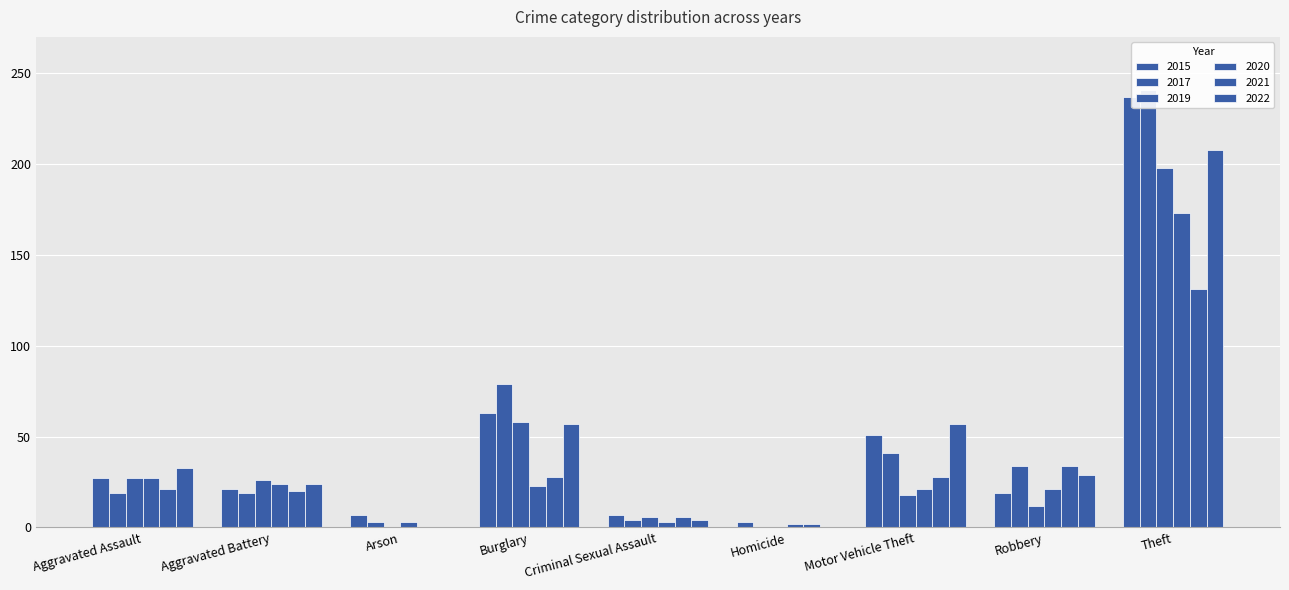

Where is 2020 nearest to the value 87?

Aggravated Assault